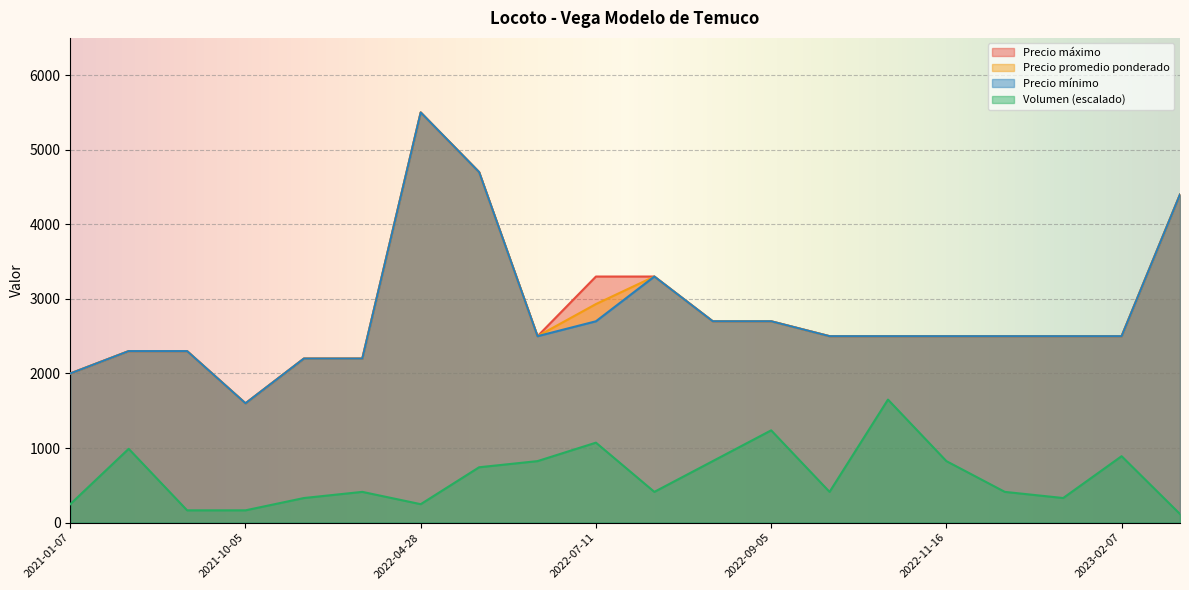

True or false: Volumen (escalado) and Precio máximo cross at least once.

False